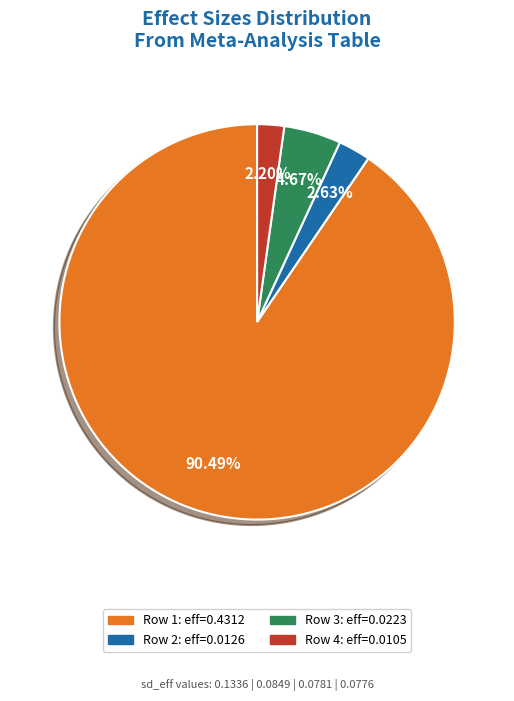

How many slices are in this pie chart?

4